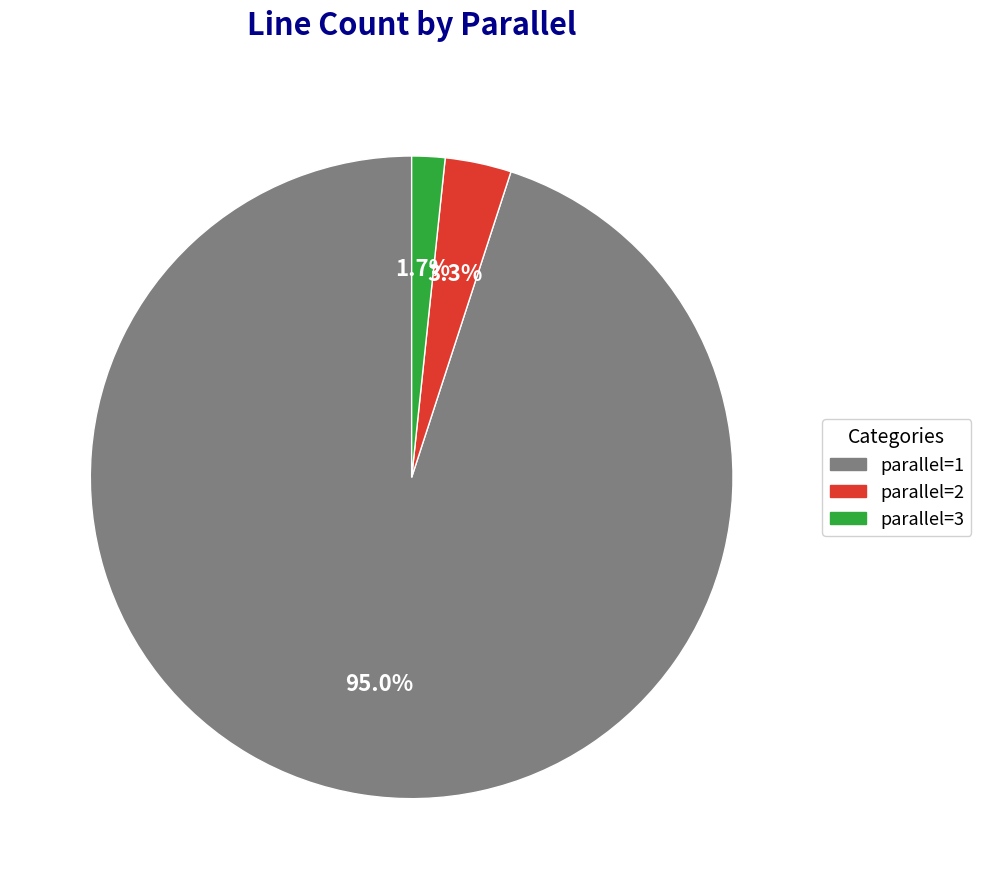

Is it true that parallel=1 is 89% of the pie?

False